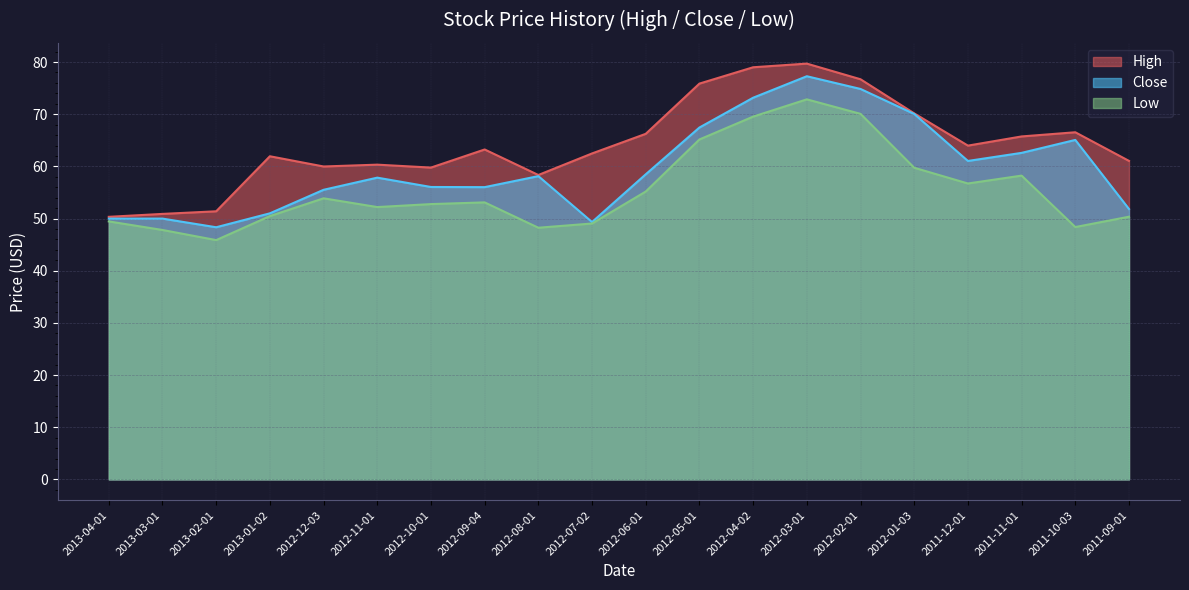

Reading left to right, list all the values displayed in this chart.

High: 50.3	50.9	51.4	61.9	60.0	60.3	59.8	63.2	58.3	62.5	66.2	75.9	79.0	79.7	76.7	70.2	64.0	65.7	66.5	61.0
Close: 50.0	50.0	48.3	51.0	55.5	57.8	56.0	56.0	58.1	49.3	58.5	67.4	73.2	77.3	74.8	70.1	61.0	62.6	65.1	51.8
Low: 49.5	47.8	45.9	50.5	53.9	52.2	52.8	53.1	48.2	49.0	55.2	65.2	69.5	72.8	70.1	59.7	56.7	58.2	48.4	50.3